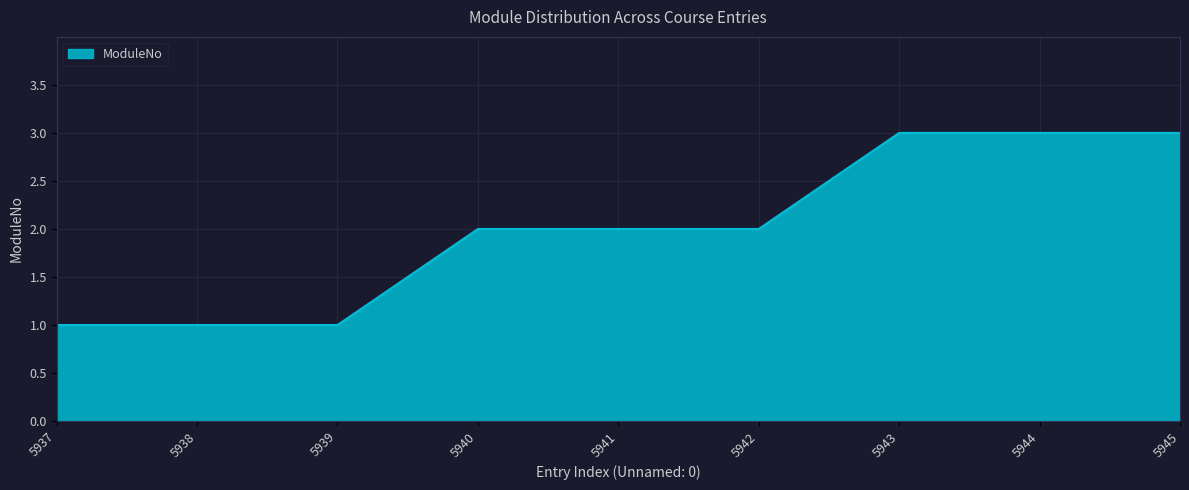

What is the maximum value shown in the chart?

3